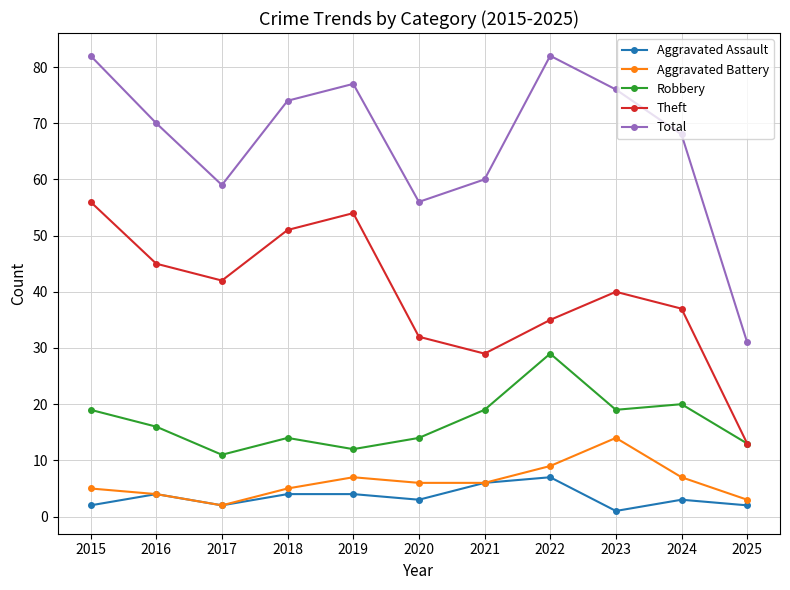

Count the Aggravated Assault values in the range 2 to 4.

8